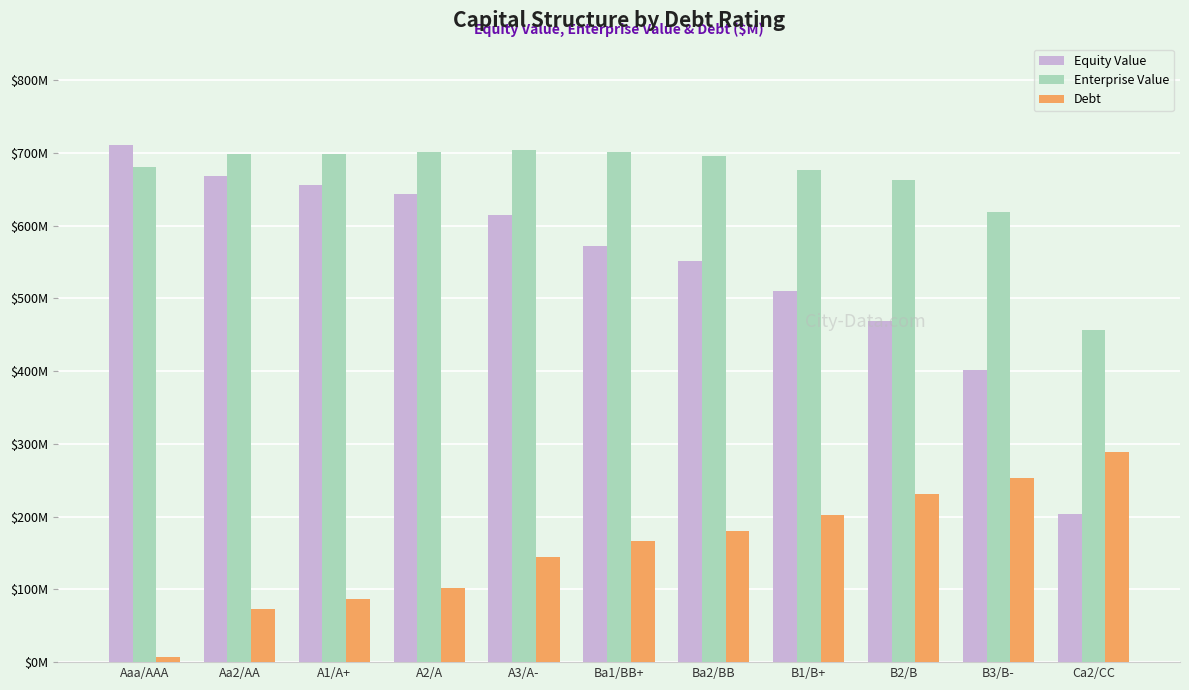

Are the bars horizontal?

No